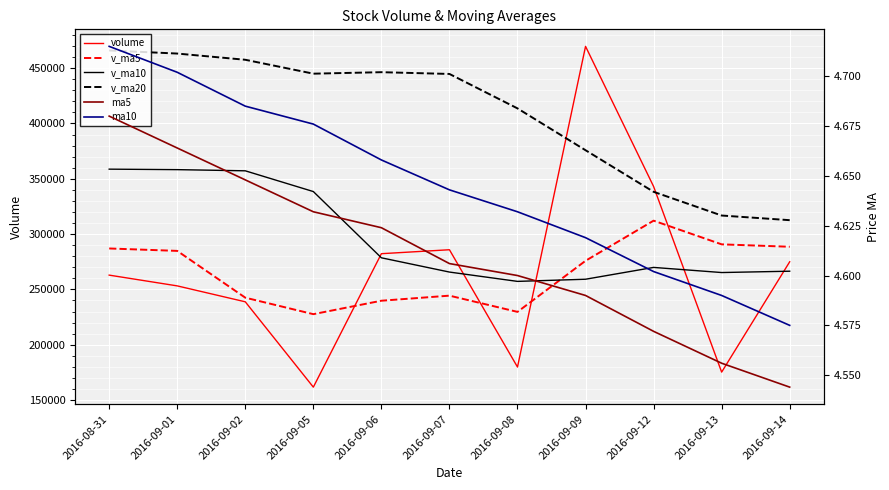

True or false: volume and ma5 cross at least once.

False